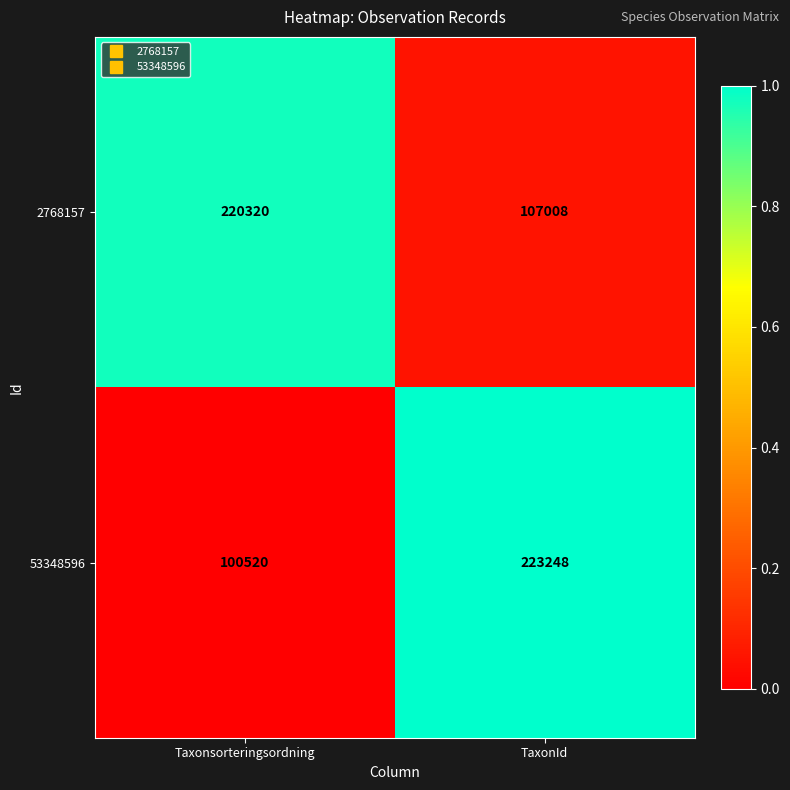

What is the total value across all series at Taxonsorteringsordning?

320840